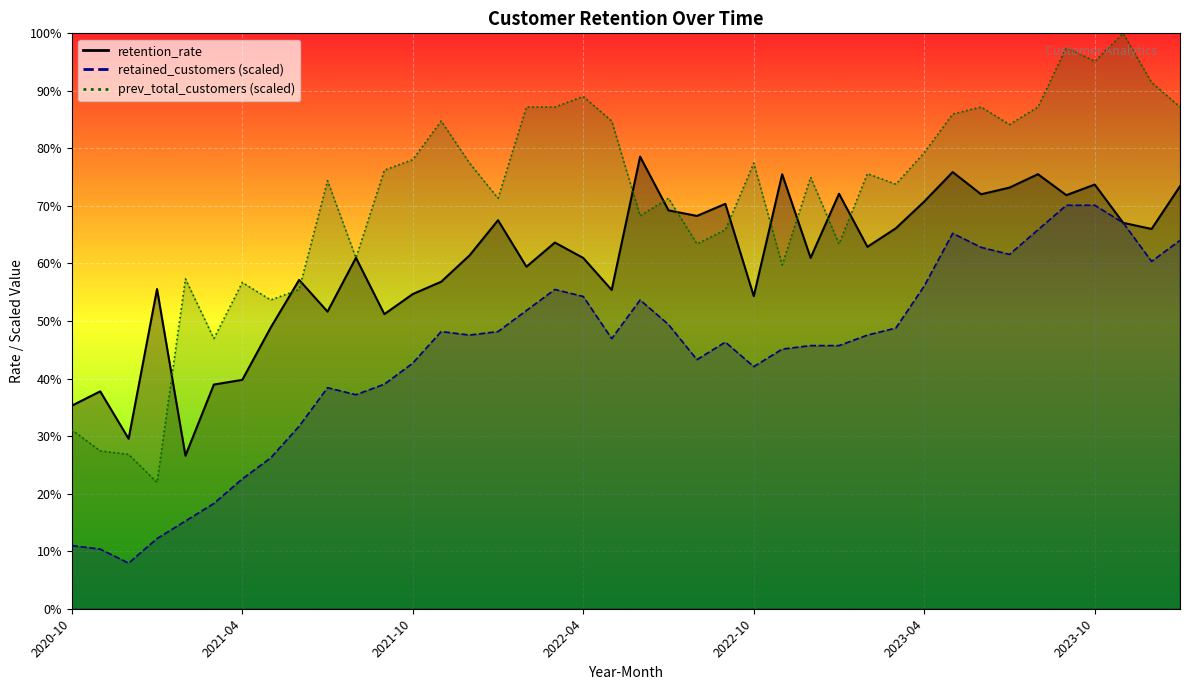

At which category does the chart reach its peak across all series?

2023-11